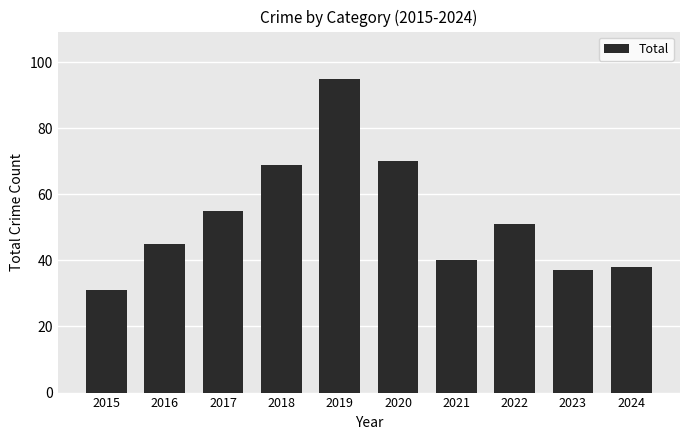

Where does the data first go above 51?

2017